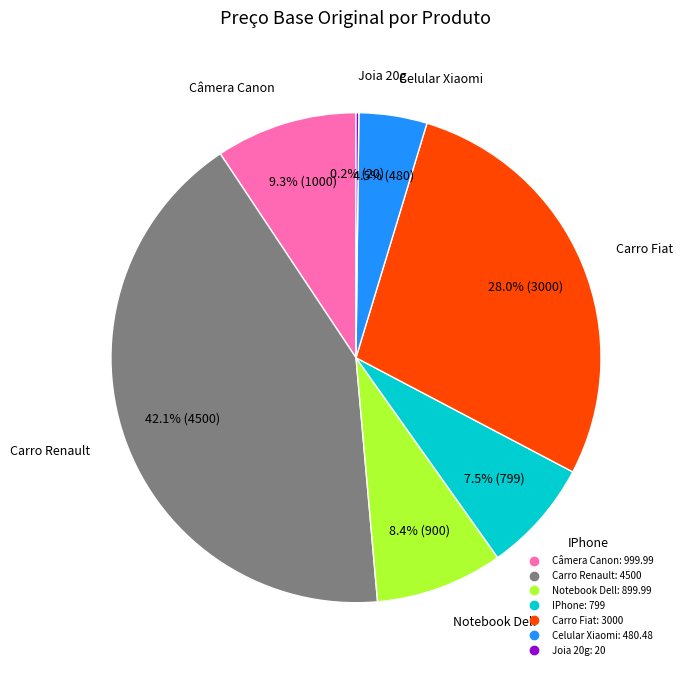

Combined, do Celular Xiaomi and IPhone account for over 50%?

No